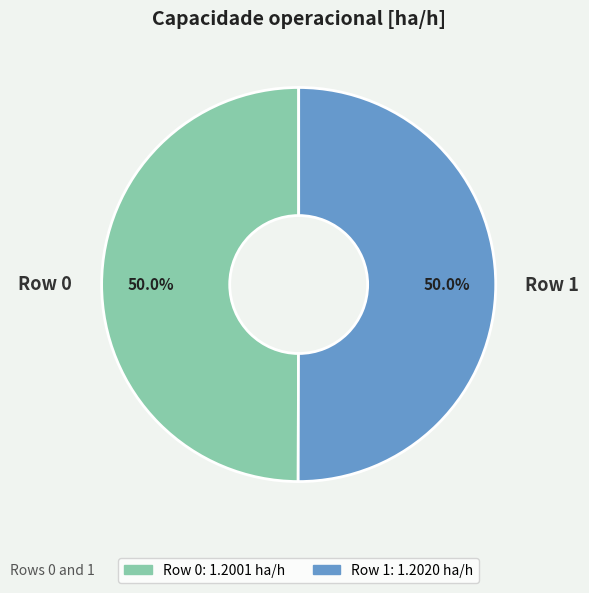

How many segments does this pie chart have?

2